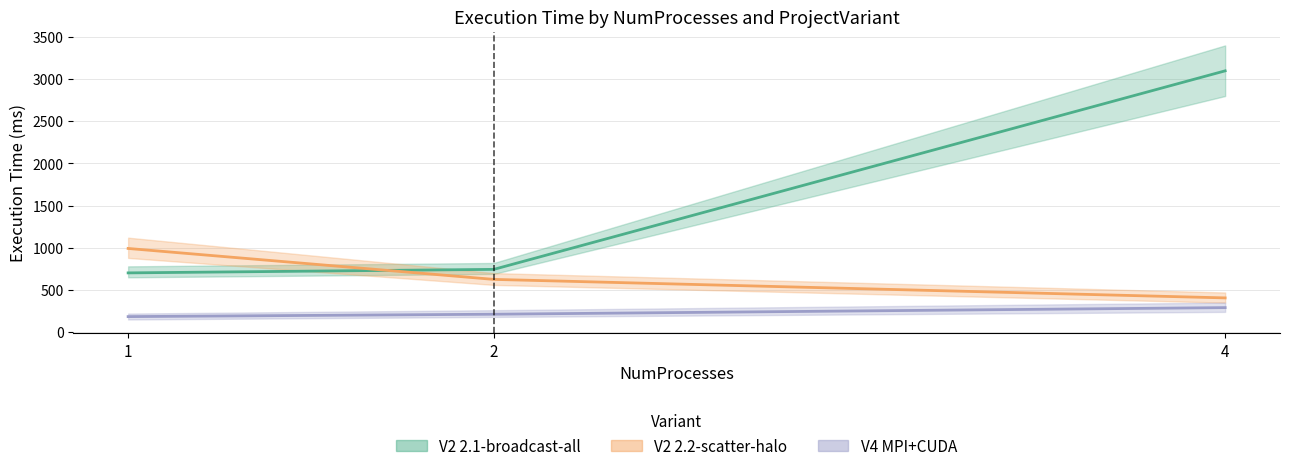

At which label does V4 MPI+CUDA reach its peak?

4